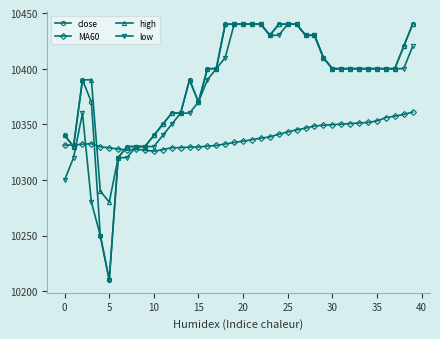

What is the value of the high point at the 32nd from the left?

10400.0